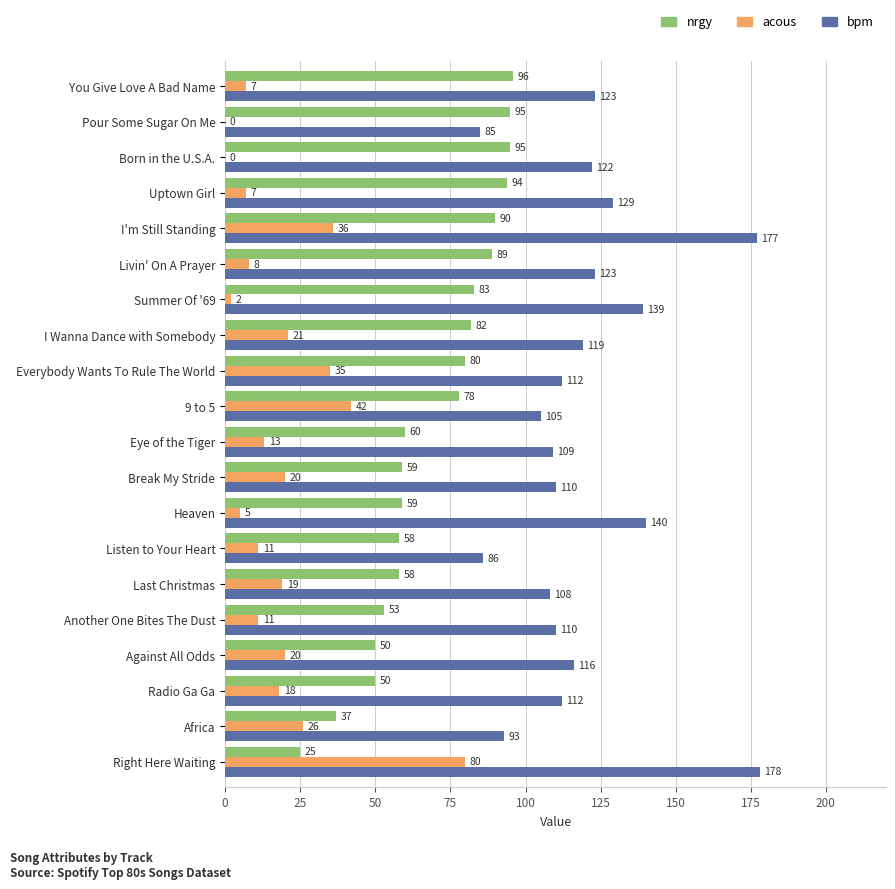

The nrgy series shows 33 at Break My Stride. True or false?

False